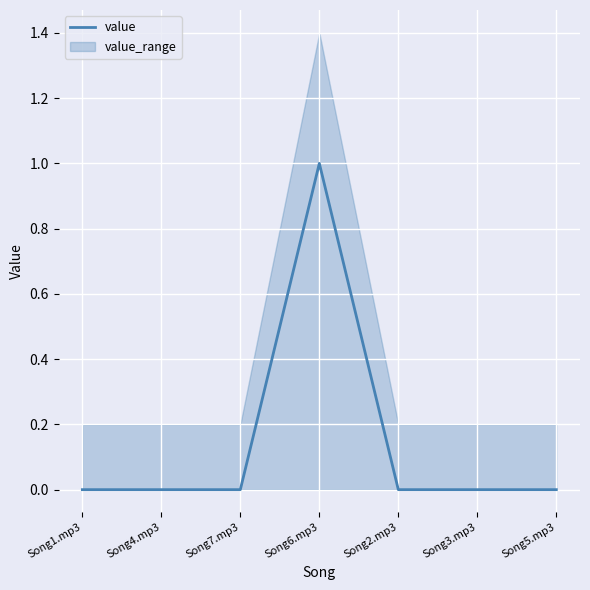

List the labels in order of value, smallest first.

Song1.mp3, Song4.mp3, Song7.mp3, Song2.mp3, Song3.mp3, Song5.mp3, Song6.mp3